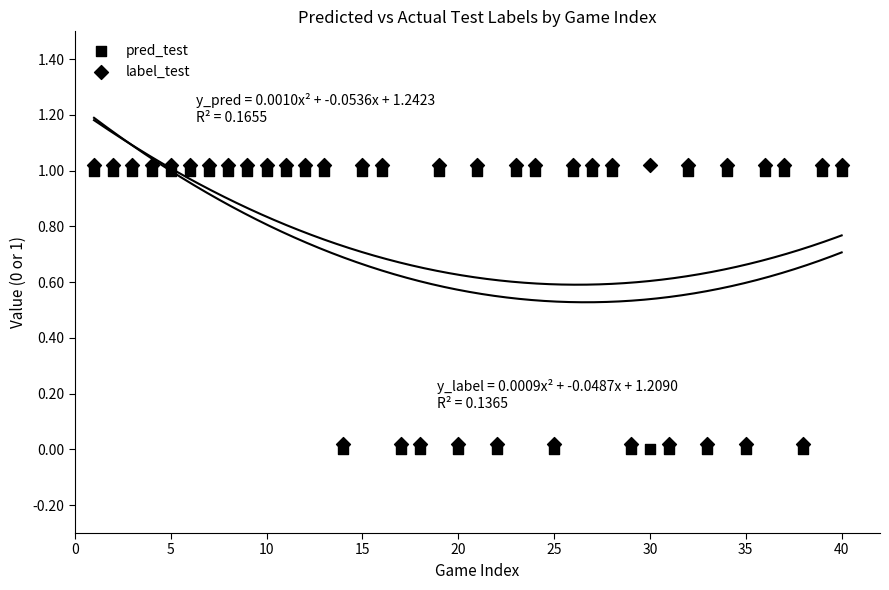

How many data points are displayed?

80